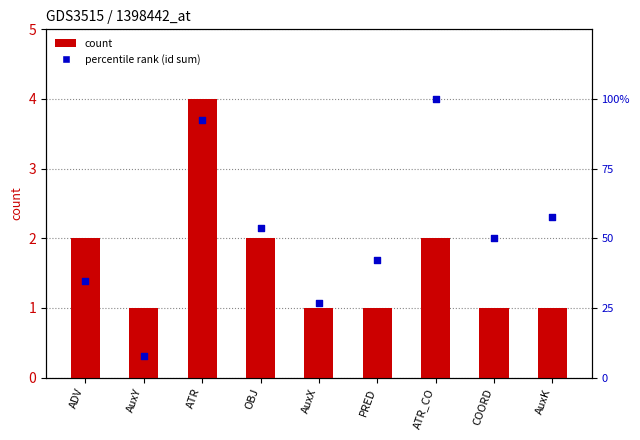

Which series contains the highest Y value?

percentile rank (id sum)